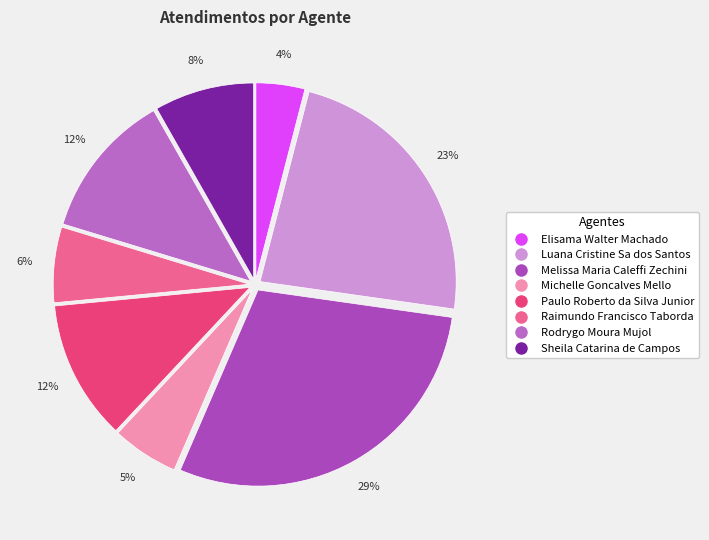

What percentage is the Luana Cristine Sa dos Santos slice, to the nearest percent?

23%